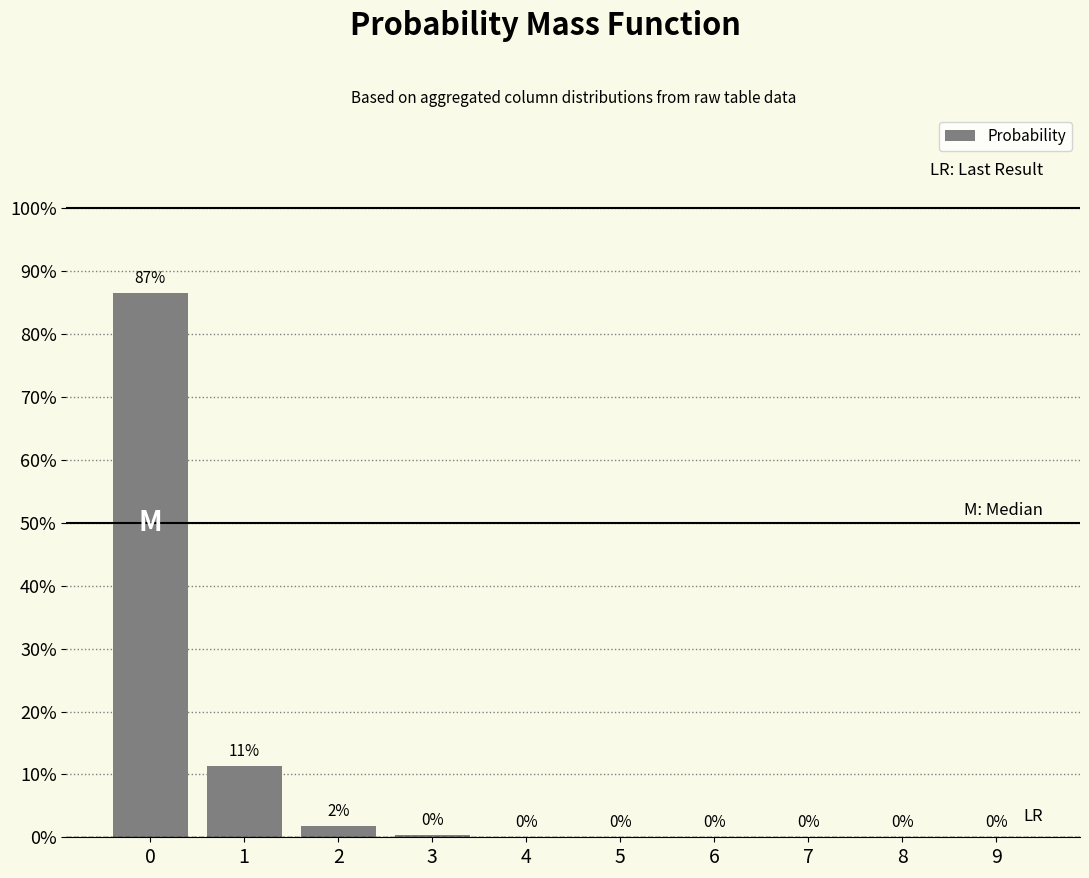

Count the number of values greater than 0.

7